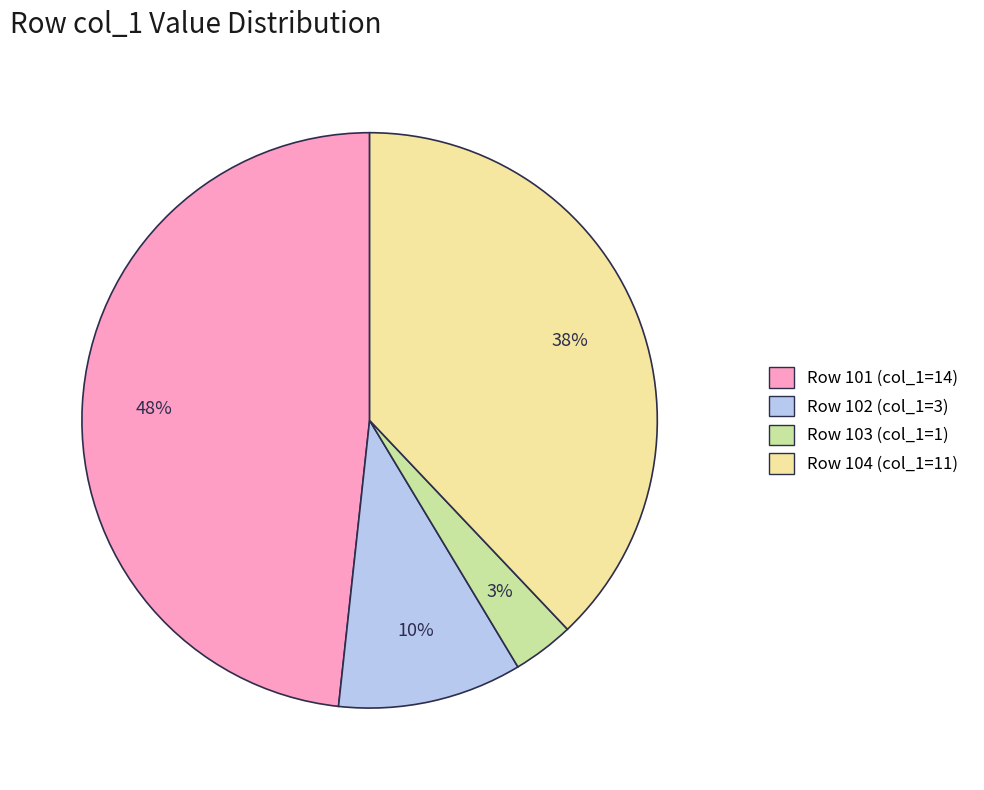

Does any single category account for the majority?

No